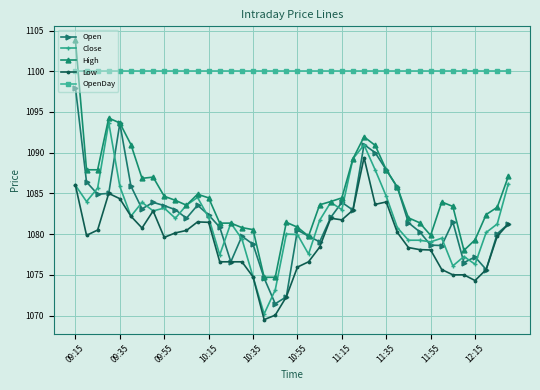

Which series has the largest total across all categories?

OpenDay